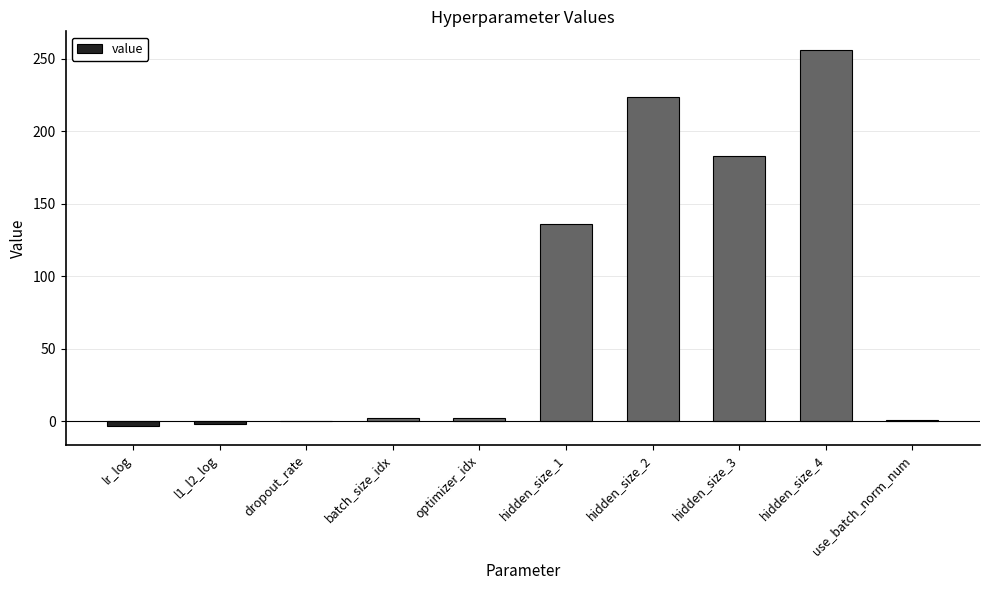

Are the bars horizontal?

No